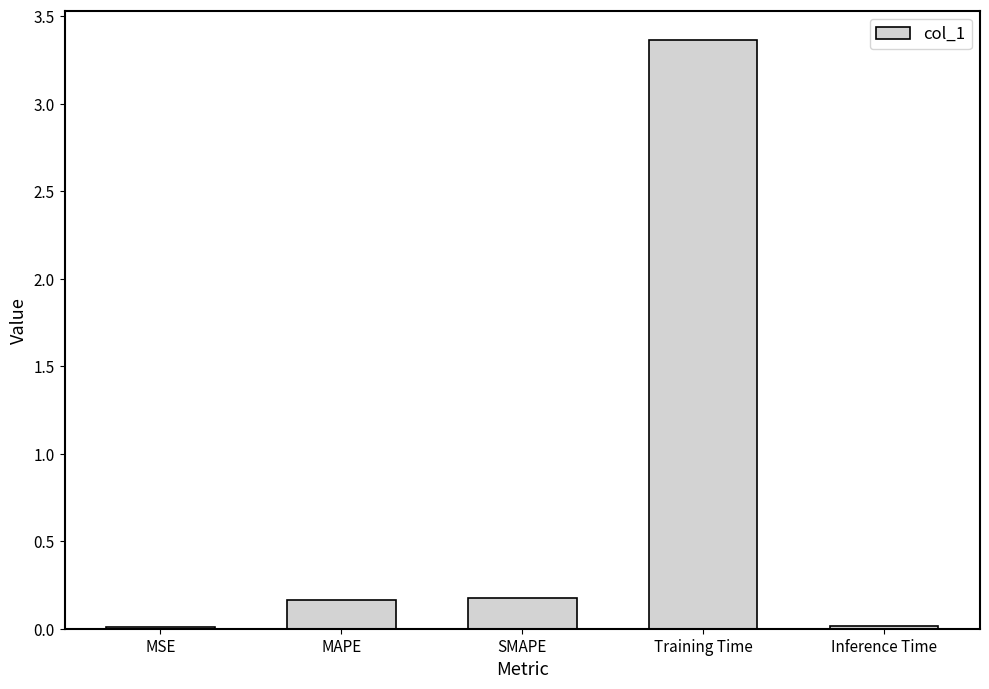

What position from the right is Inference Time?

1